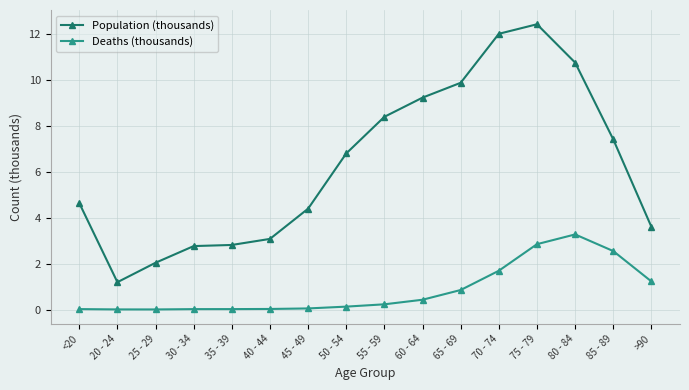

At which category does Population (thousands) reach its first local valley?

20 - 24